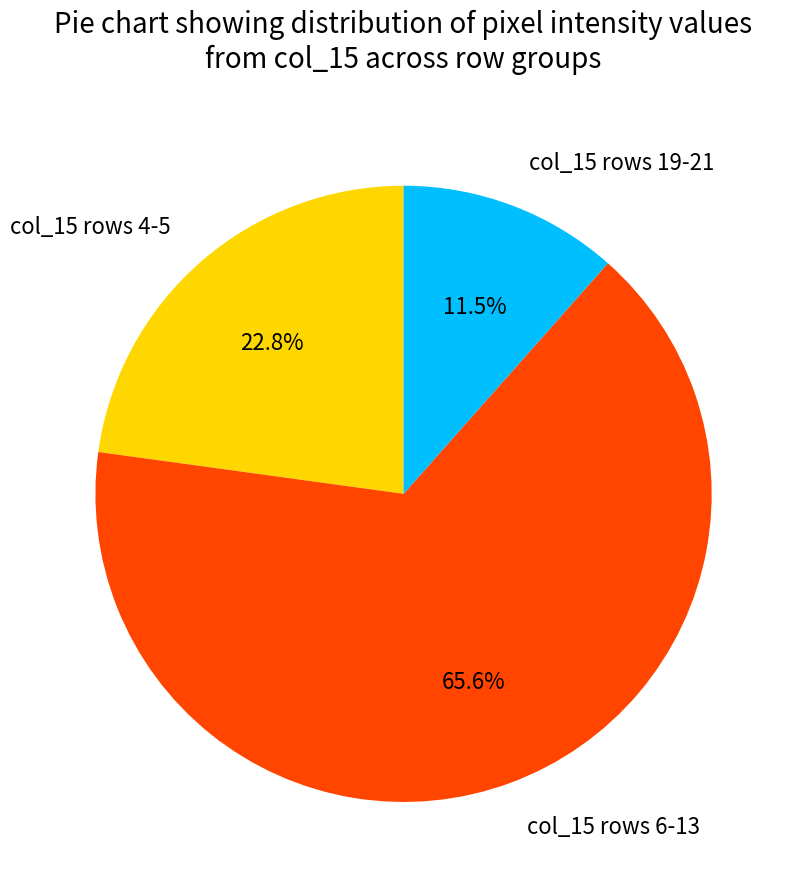

Approximately how many times larger is the value at col_15 rows 4-5 compared to col_15 rows 6-13?

0.3